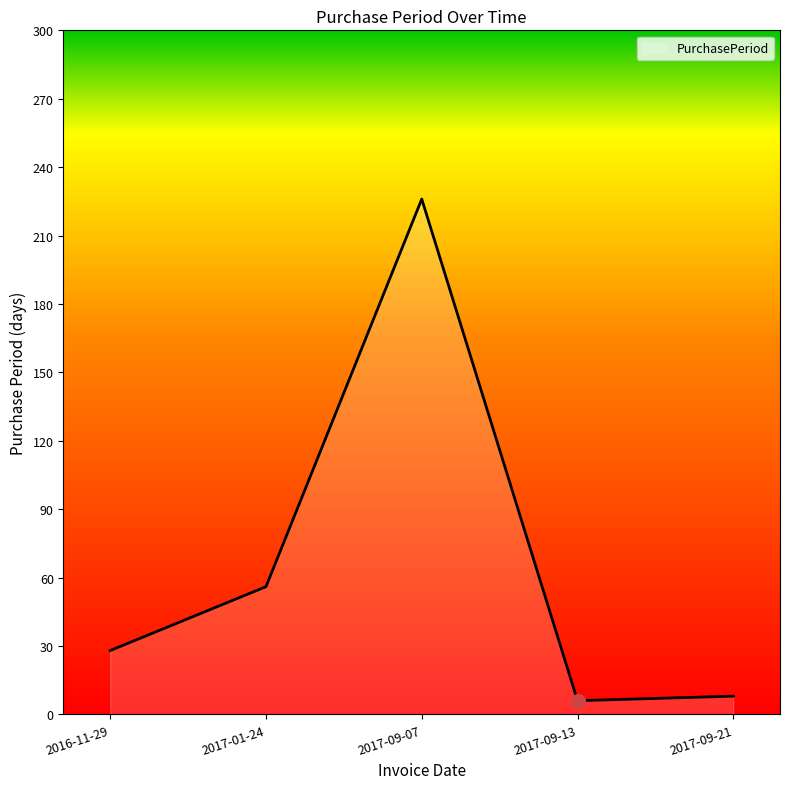

What is the sum of all values?

324